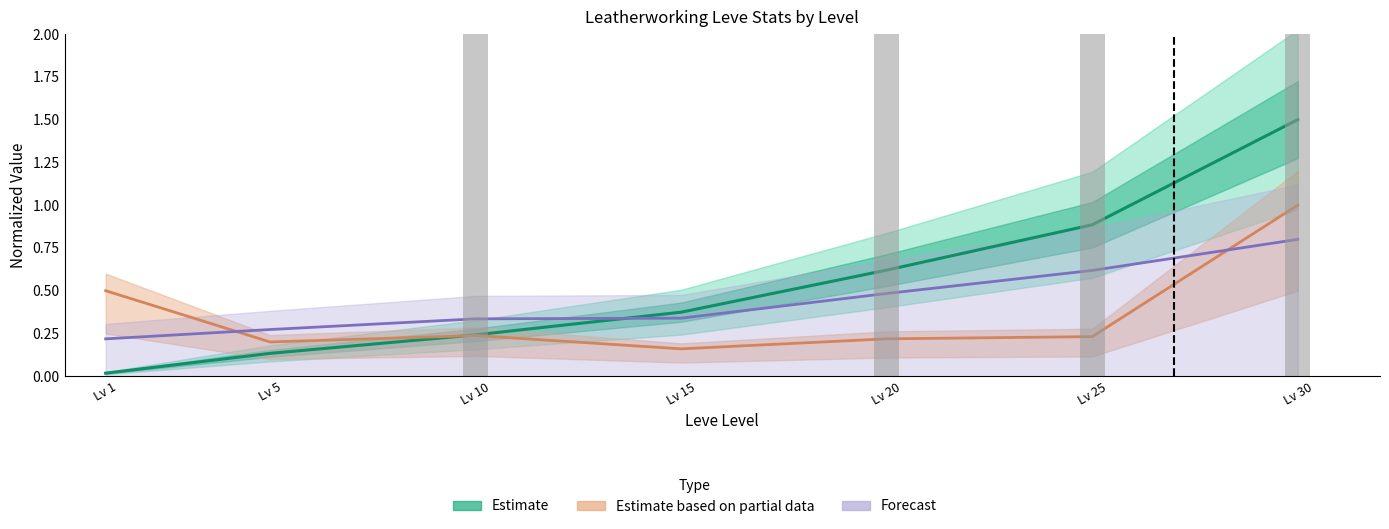

The Estimate (Leve EXP) series shows 0.1 at Lv 5. True or false?

True